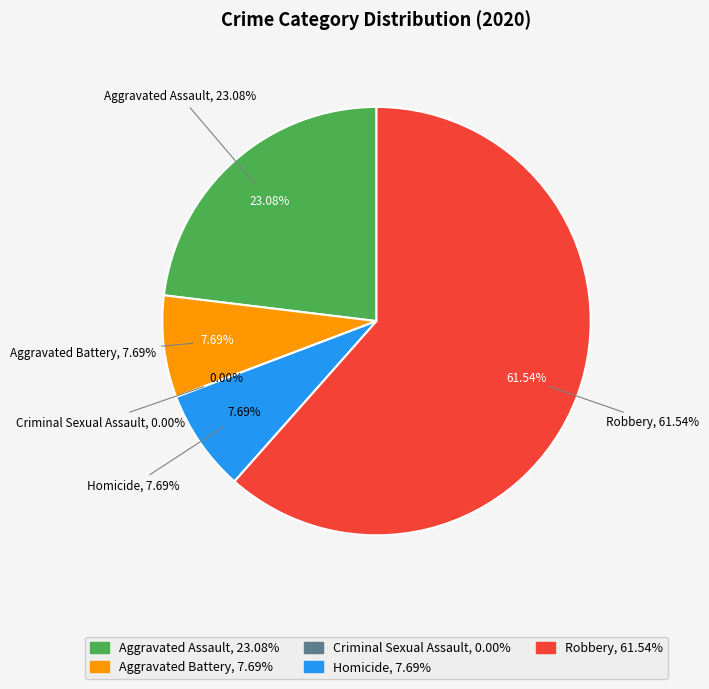

What is the majority slice?

Robbery